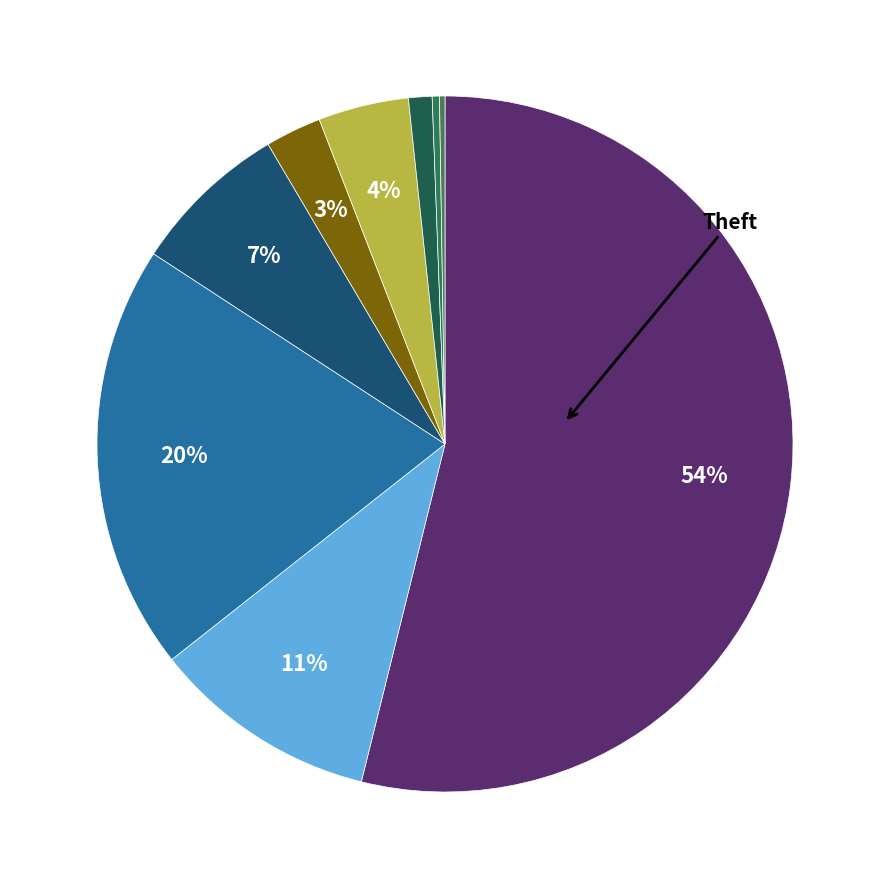

Which slice is the smallest?

Arson